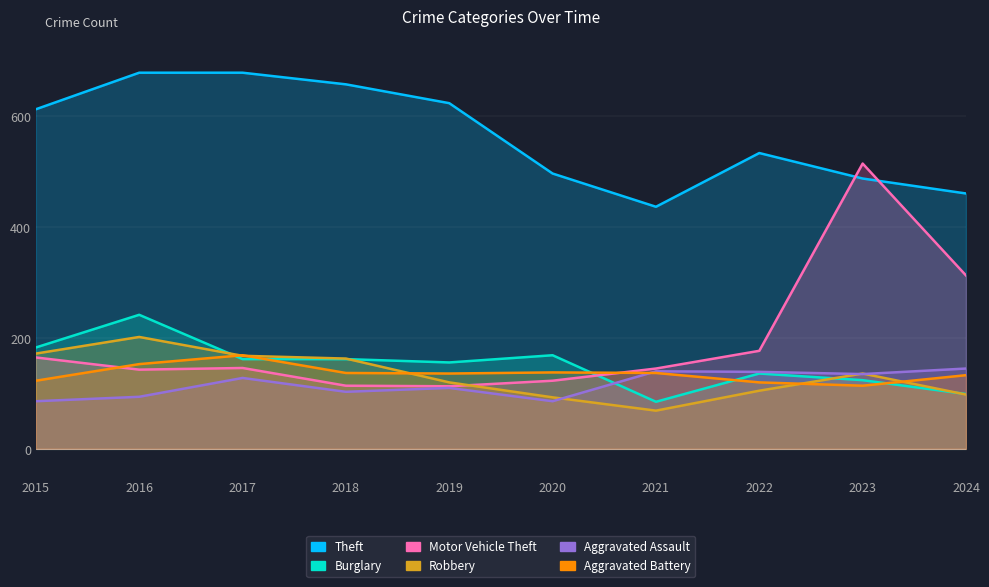

List the labels in order of Aggravated Battery value, smallest first.

2023, 2022, 2015, 2024, 2019, 2018, 2021, 2020, 2016, 2017